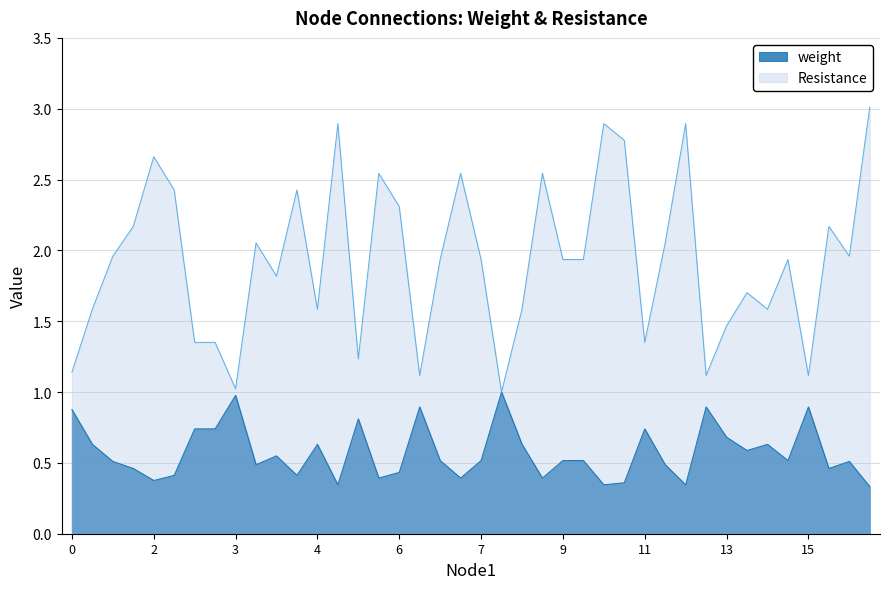

Which category has the lowest value across all series?

16